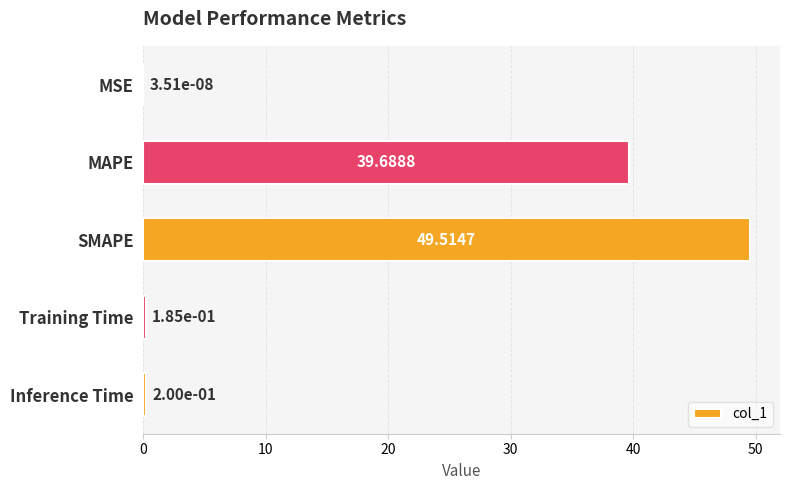

Are the bars horizontal?

Yes